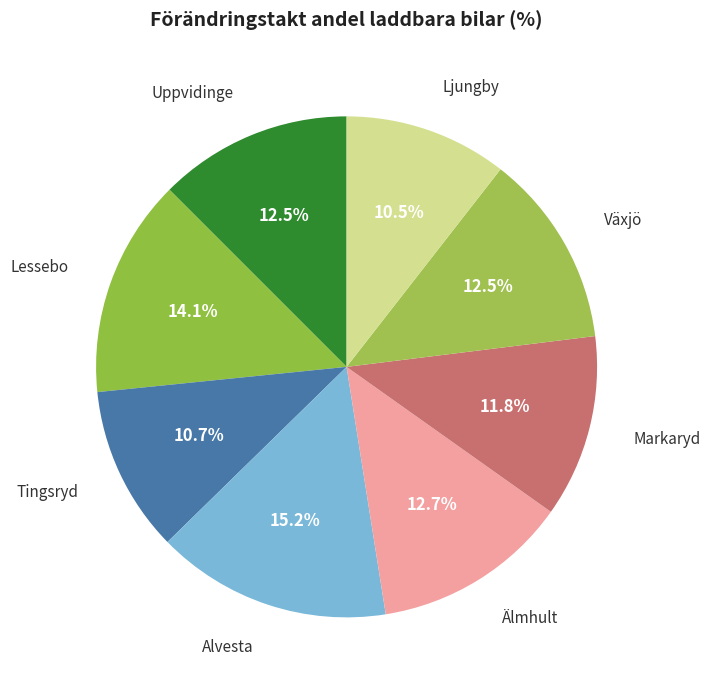

What is the largest slice in the pie chart?

Alvesta